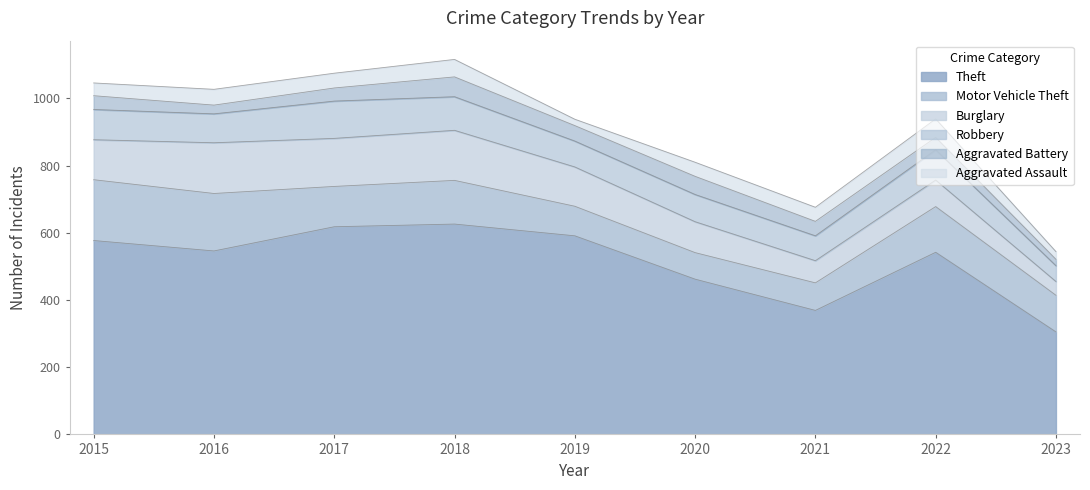

Which series has the widest spread of values?

Theft